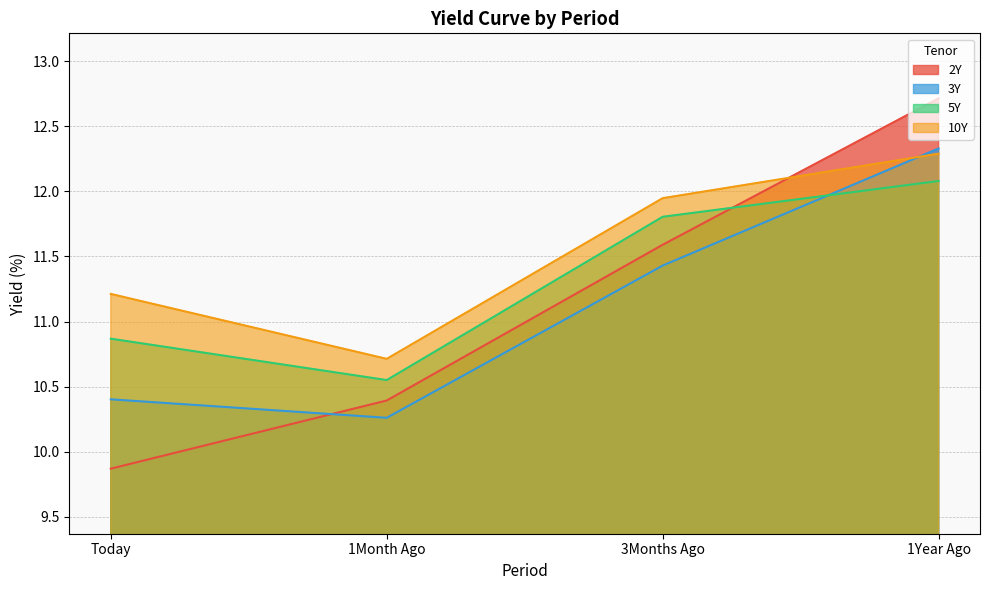

True or false: 2Y and 5Y intersect in this chart.

True